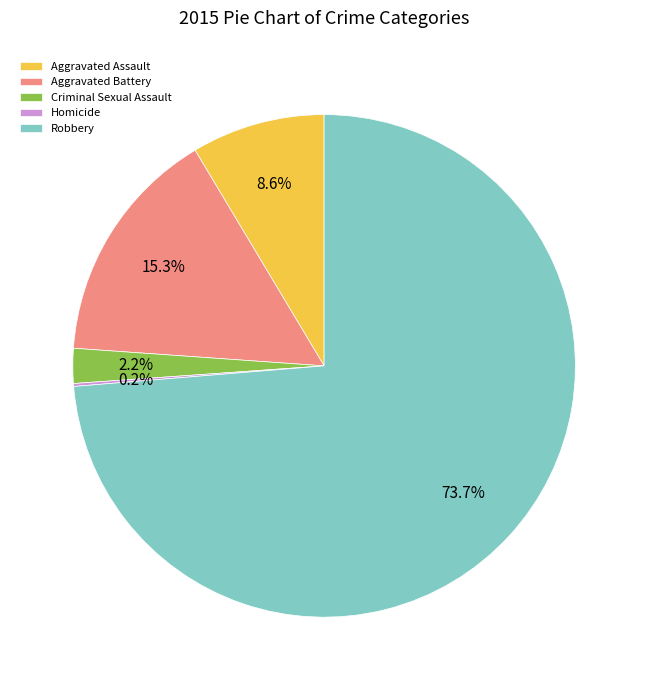

What is the largest slice in the pie chart?

Robbery